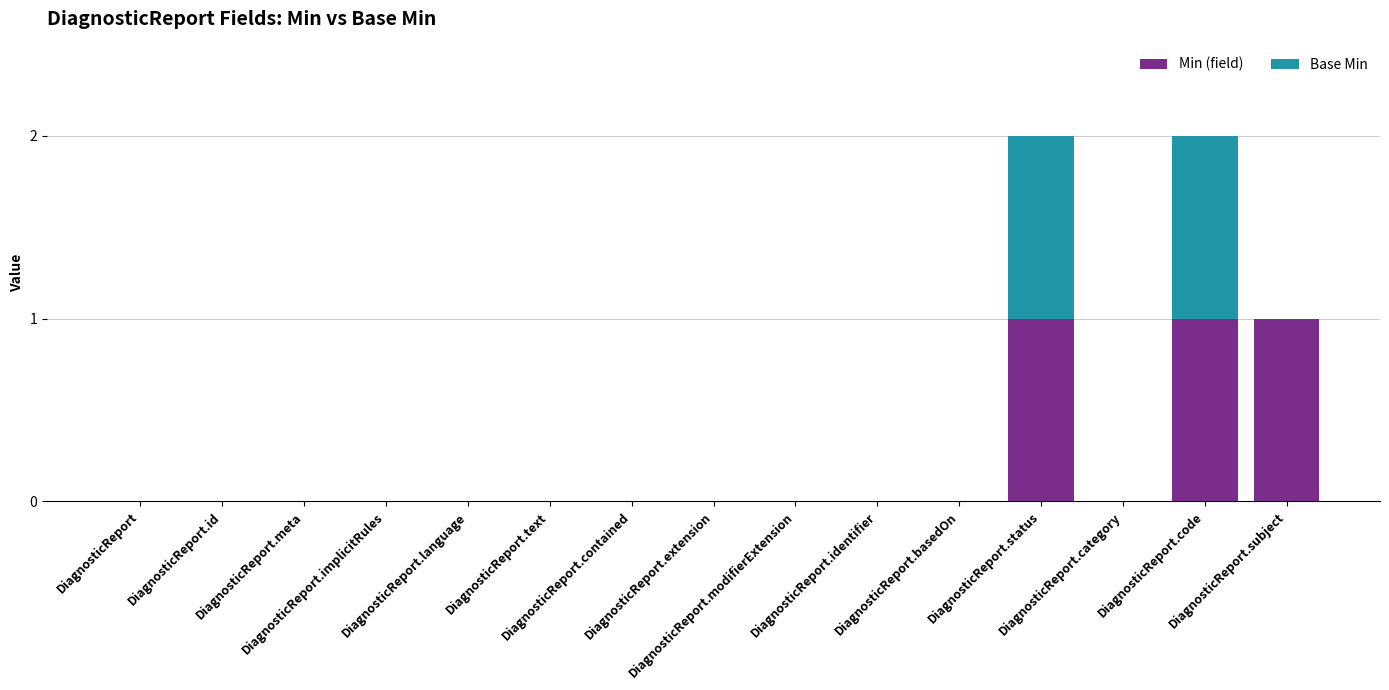

What is the sum of all Min (field) values?

3